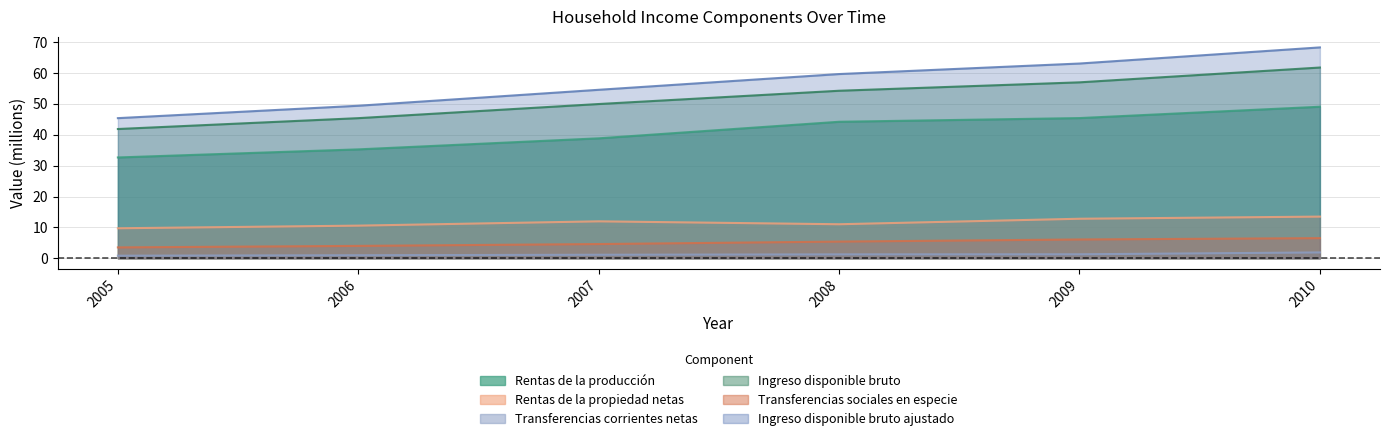

Where does the Rentas de la propiedad netas series first go above 11?

2007